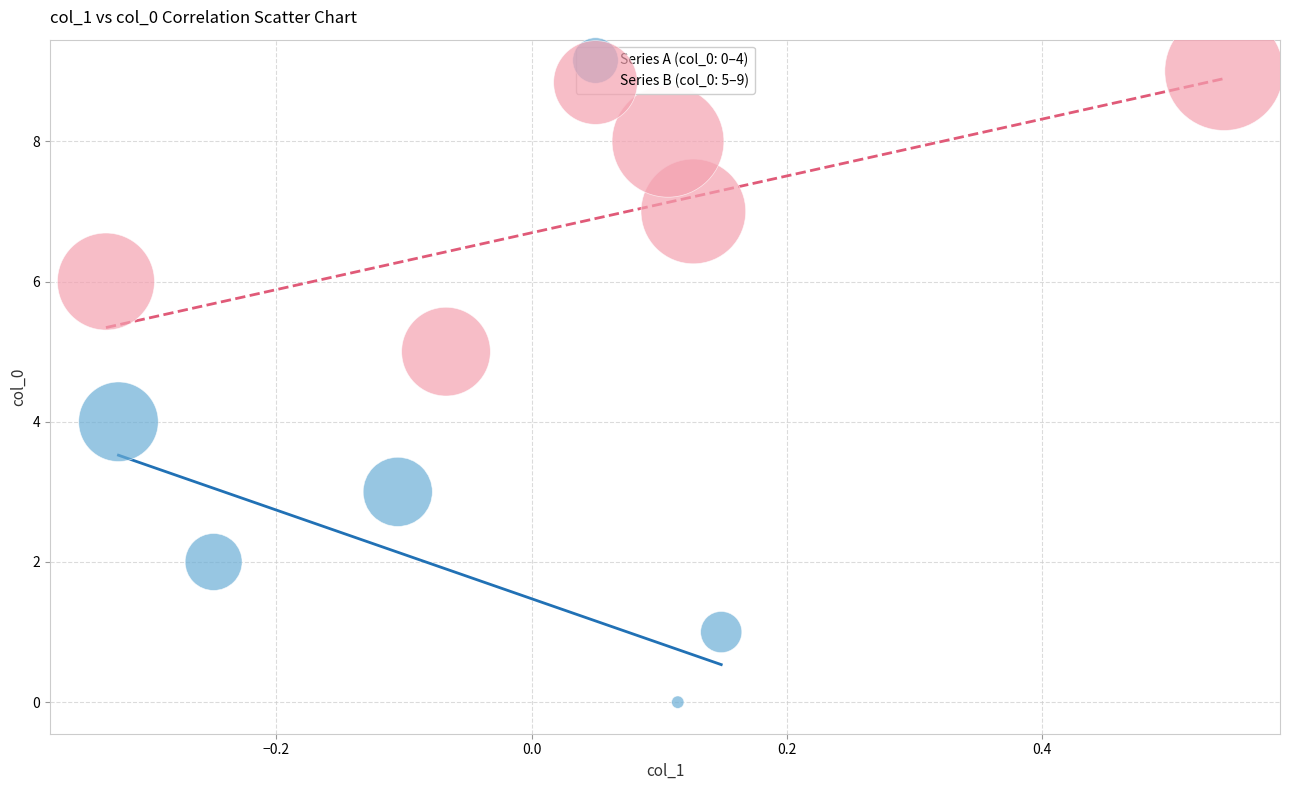

Which series contains the highest Y value?

Series B (col_0: 5–9)